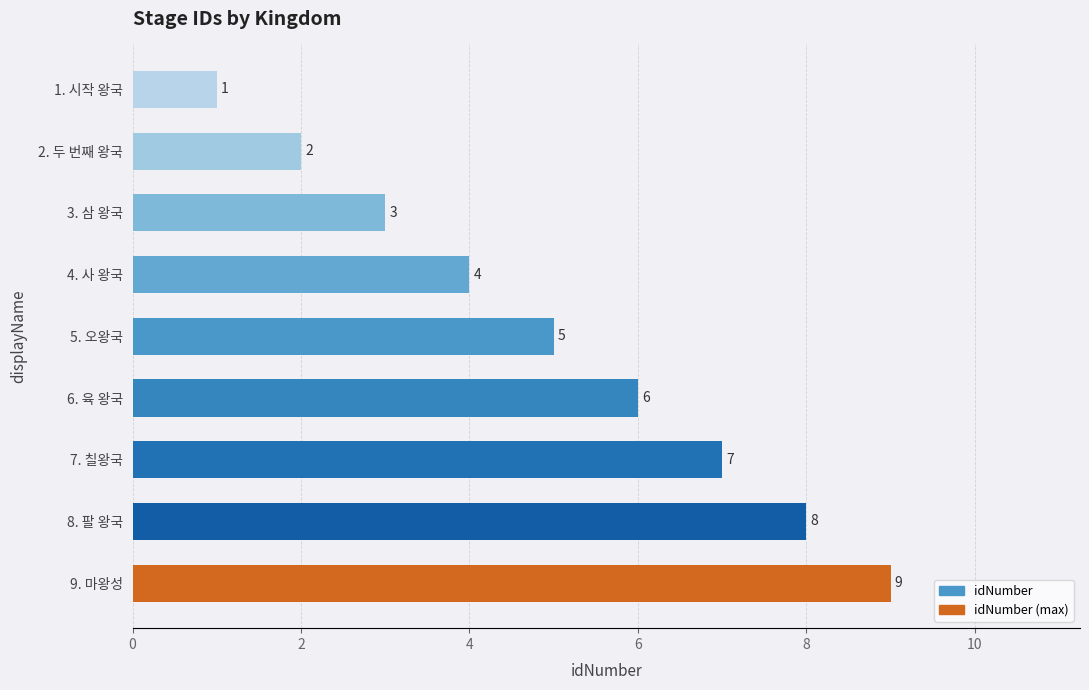

True or false: the data shows 8 at 8. 팔 왕국.

True